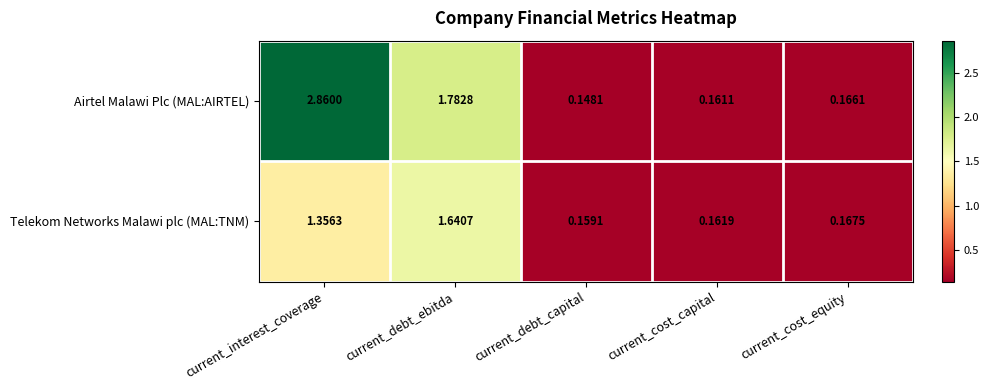

Which series changed the most between current_debt_ebitda and current_cost_capital?

Airtel Malawi Plc (MAL:AIRTEL)